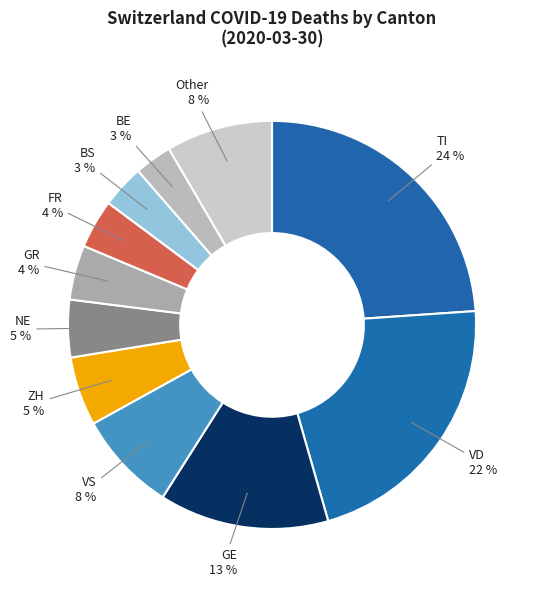

Approximately how many times larger is the value at TI compared to VD?

1.1